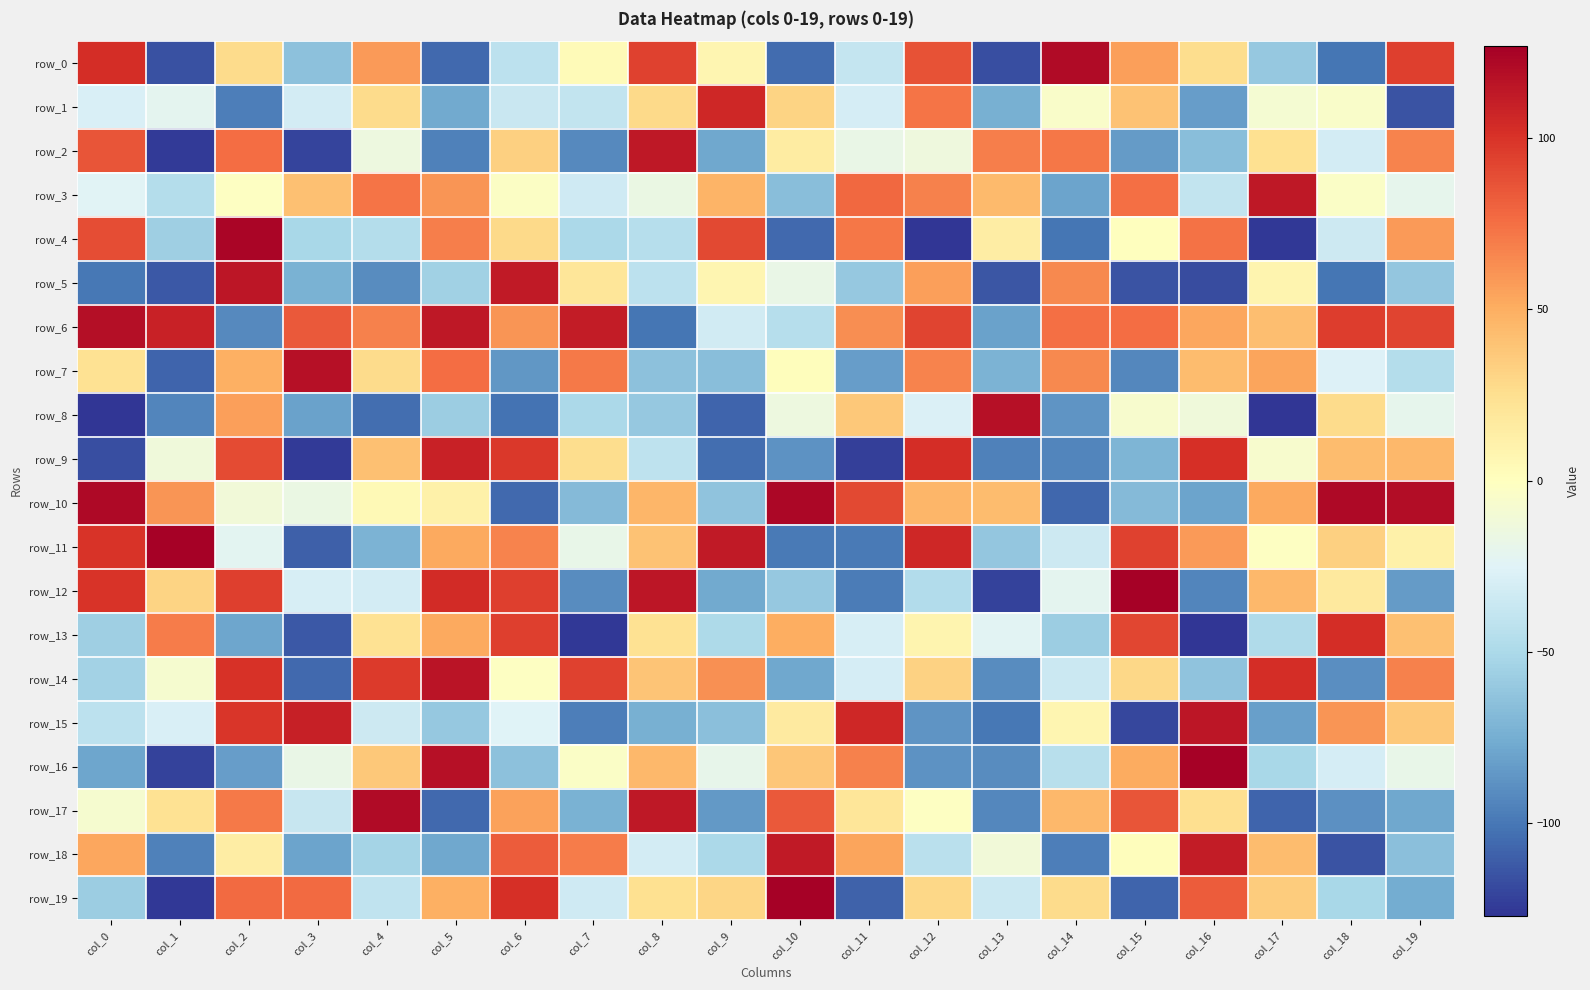

How many series are shown in this chart?

20